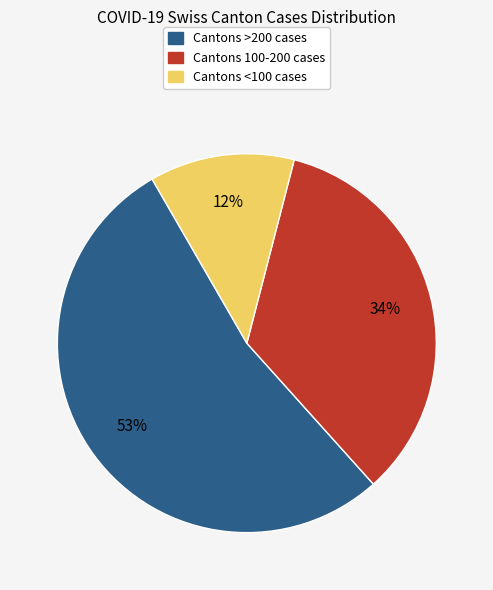

To the nearest percent, what is the difference between the largest and smallest slice percentages?

41%